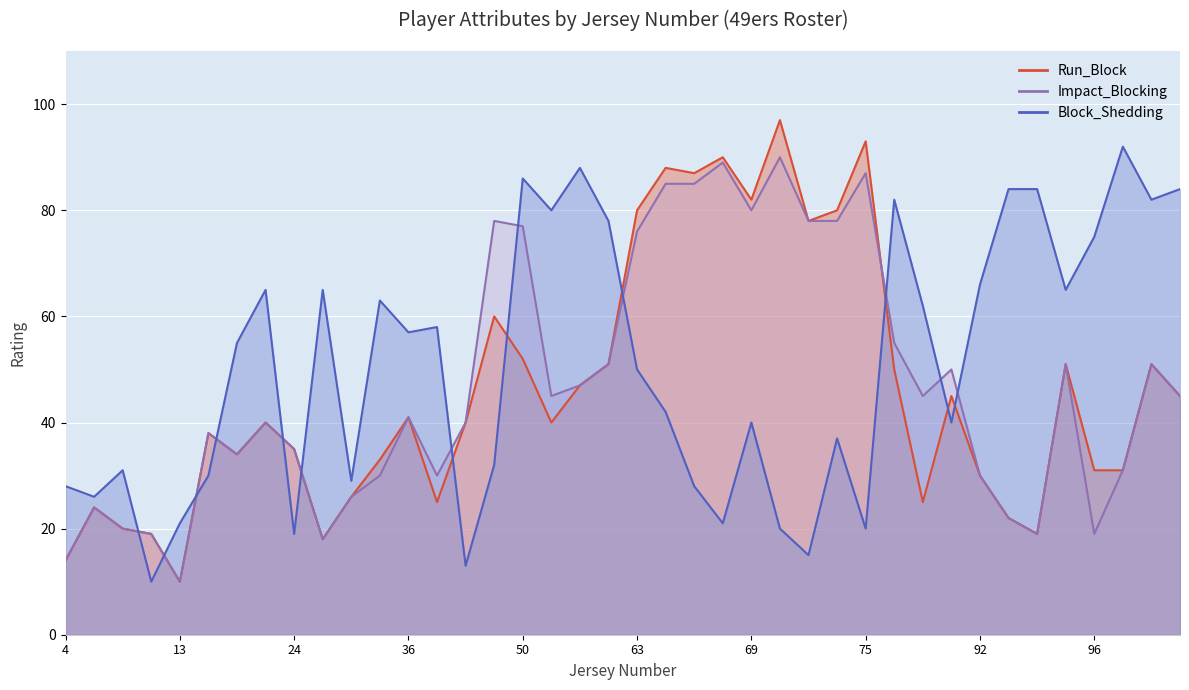

How many distinct data groups are displayed?

3